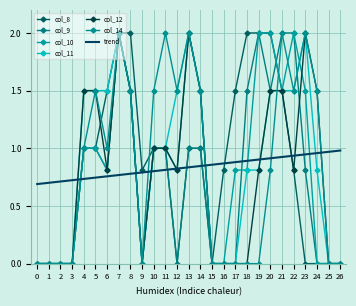

What is the value of the col_12 point at the 7th from the left?

0.8